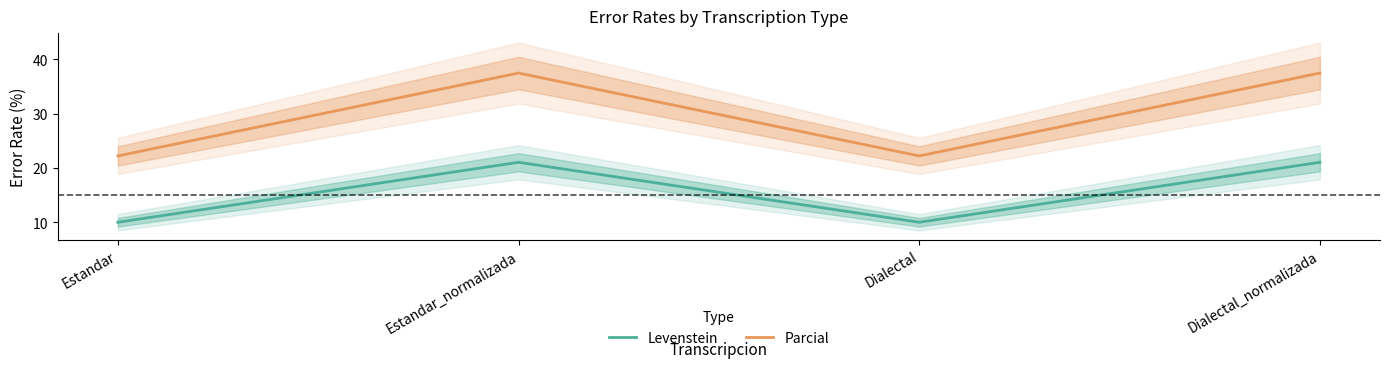

Which label corresponds to the smallest value in the chart?

Estandar